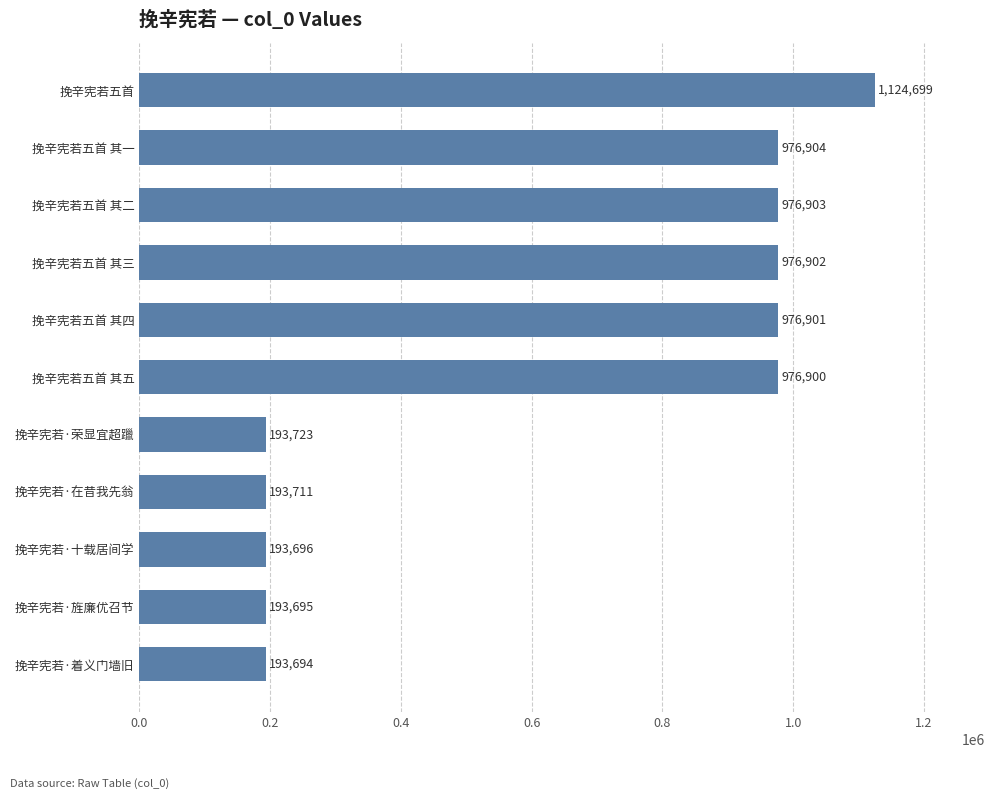

How many series are shown in this chart?

1